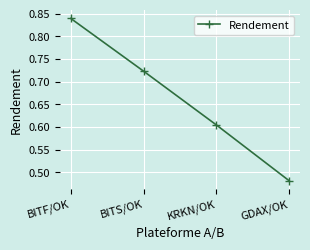

What is the sum of all values?

2.6